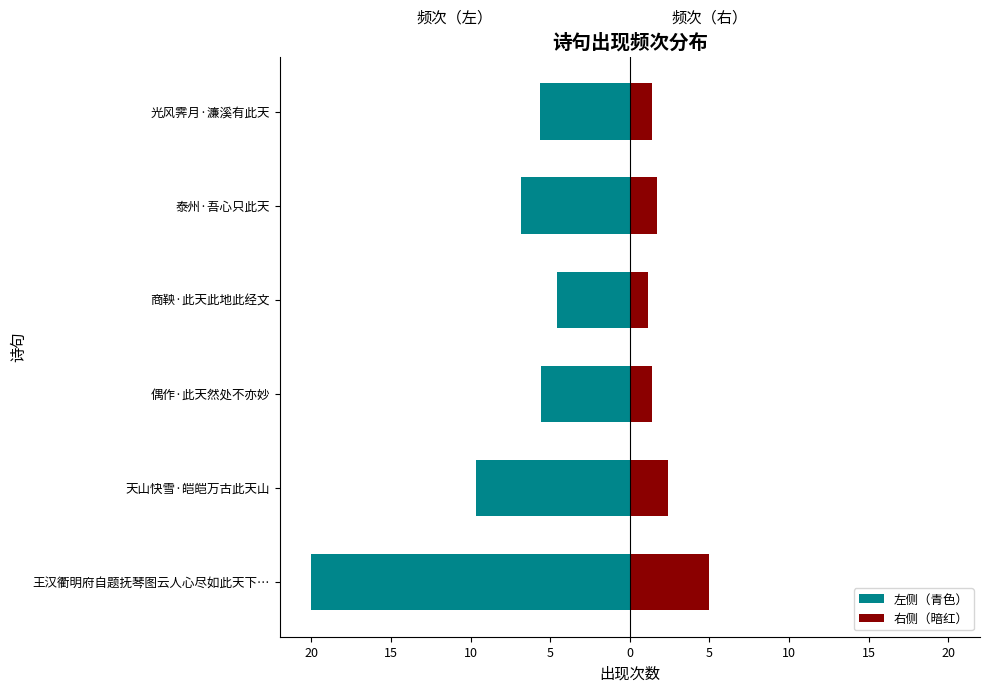

Which series changed the most between 偶作·此天然处不亦妙 and 商鞅·此天此地此经文?

左侧（青色）